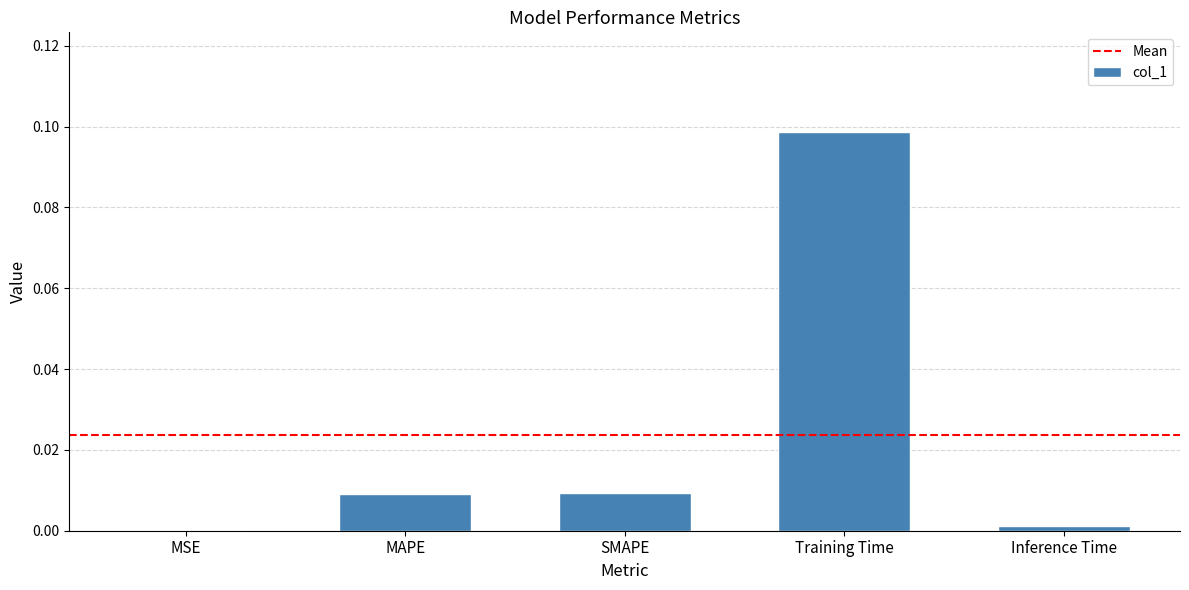

Is it true that the value at SMAPE is 0.0?

True